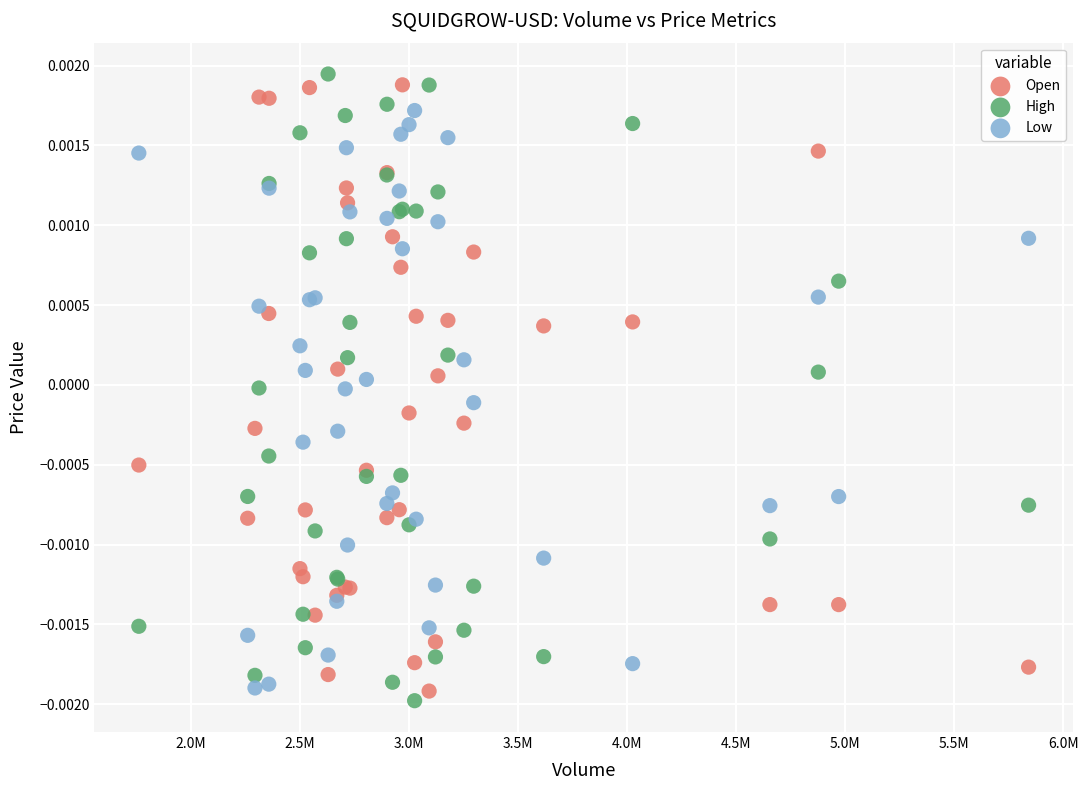

Which series has the widest spread of Y values?

High